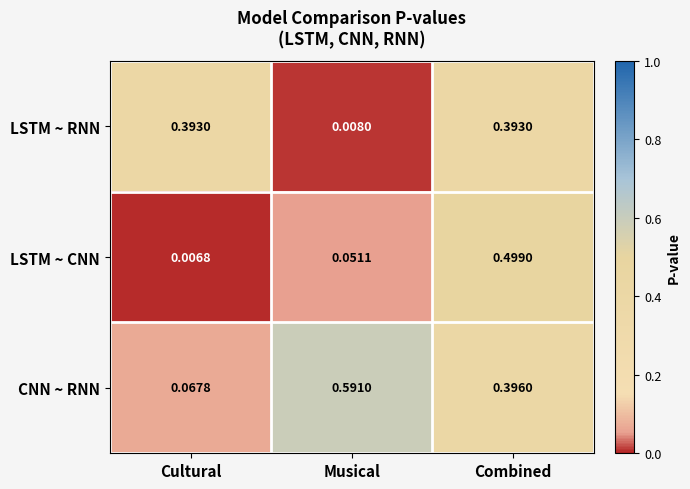

Which series has the widest spread of values?

CNN ~ RNN